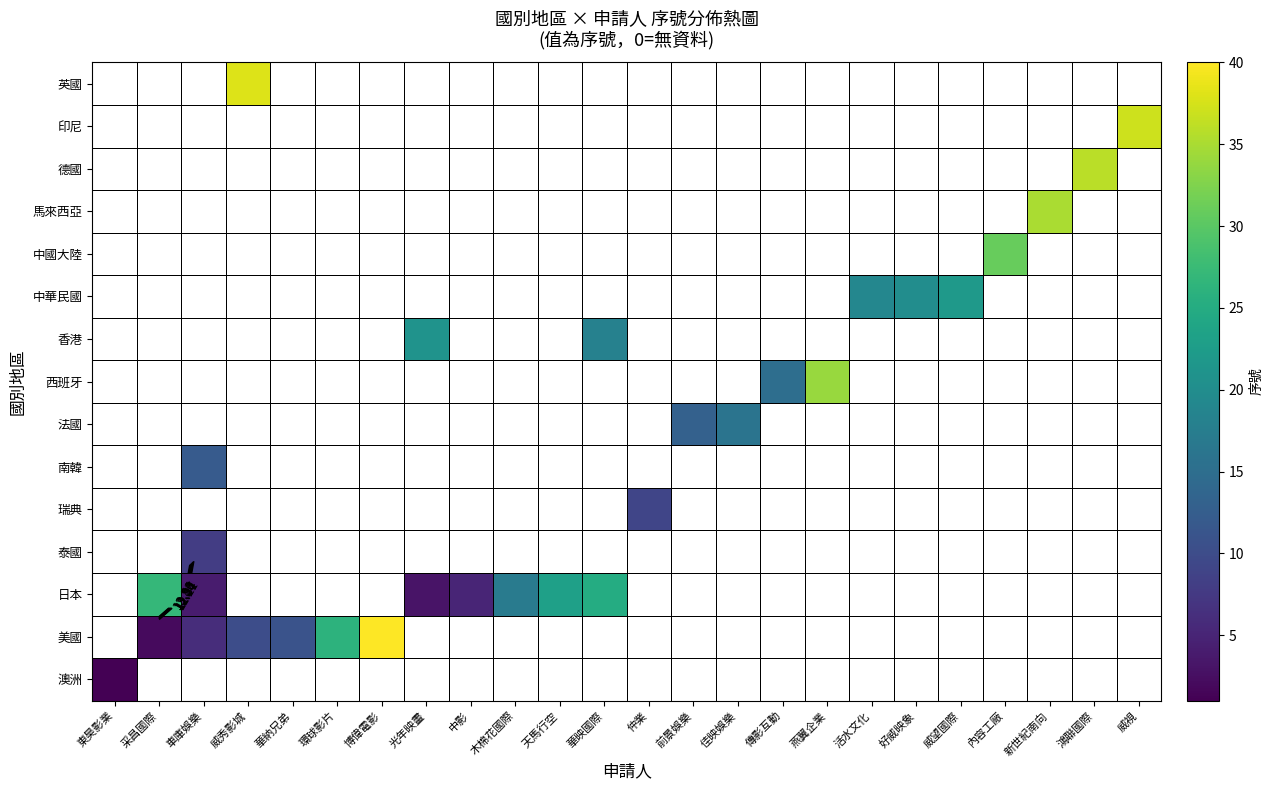

What is the spread (max minus min) of values at 威望國際?

22